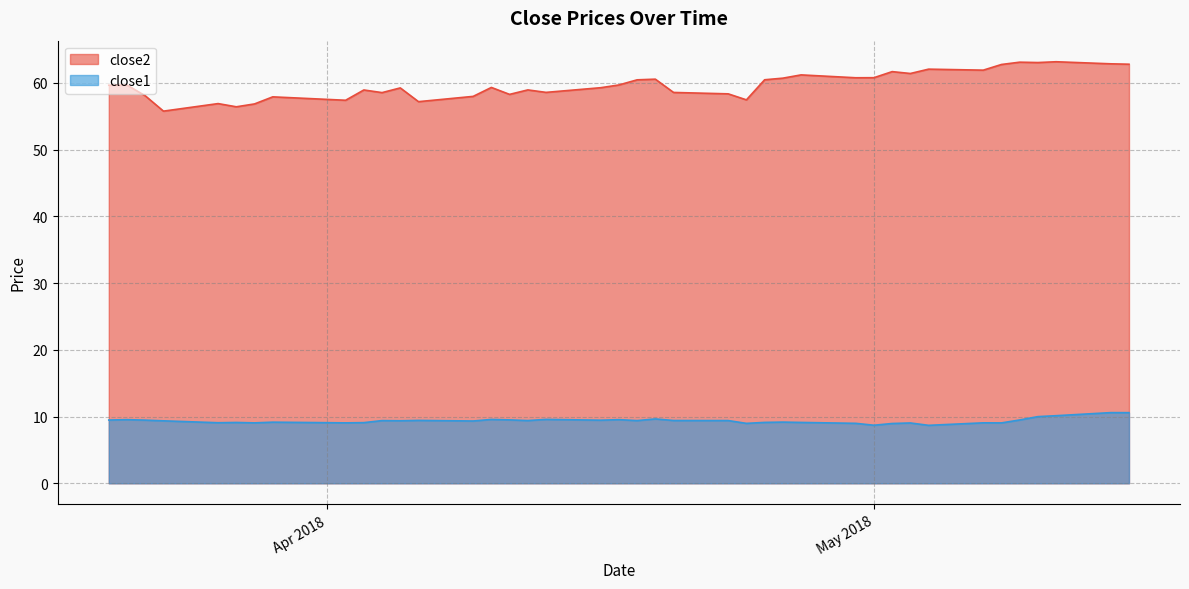

What is the difference between the maximum and minimum values in the close1 series?

1.9